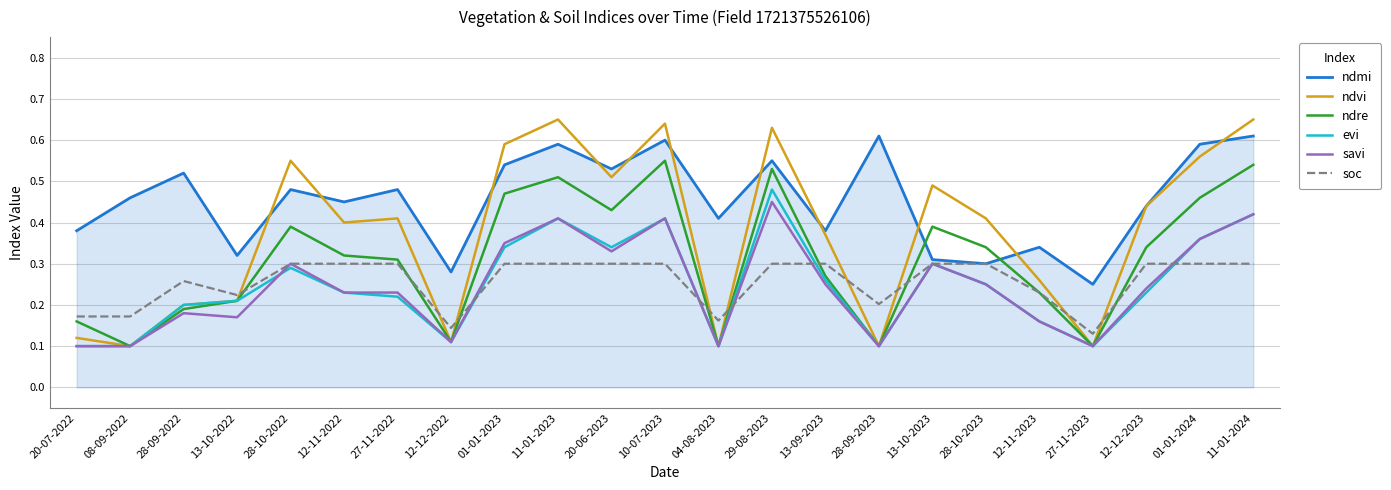

True or false: savi has a value of 0.0 at 04-08-2023.

False